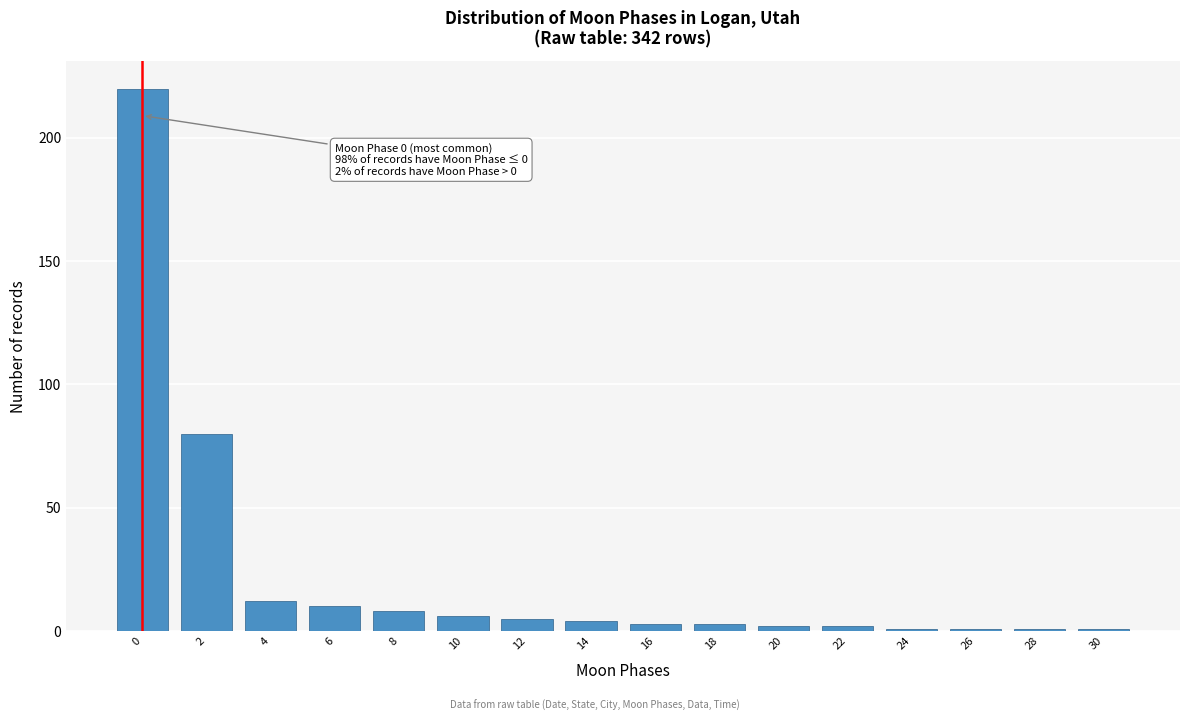

Reading right to left, extract all data points from this chart.

30=1	28=1	26=1	24=1	22=2	20=2	18=3	16=3	14=4	12=5	10=6	8=8	6=10	4=12	2=80	0=220